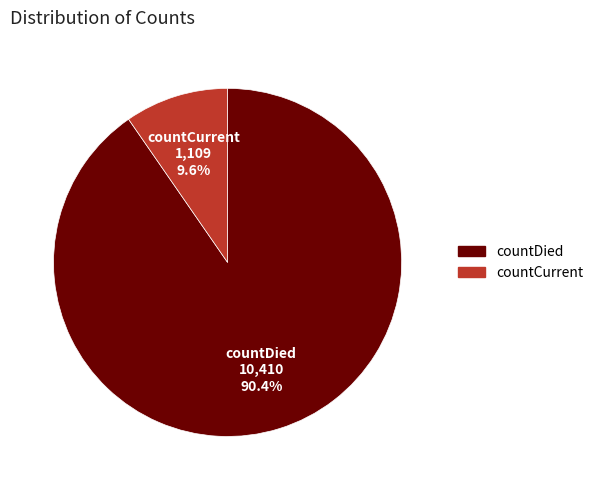

How many segments does this pie chart have?

2